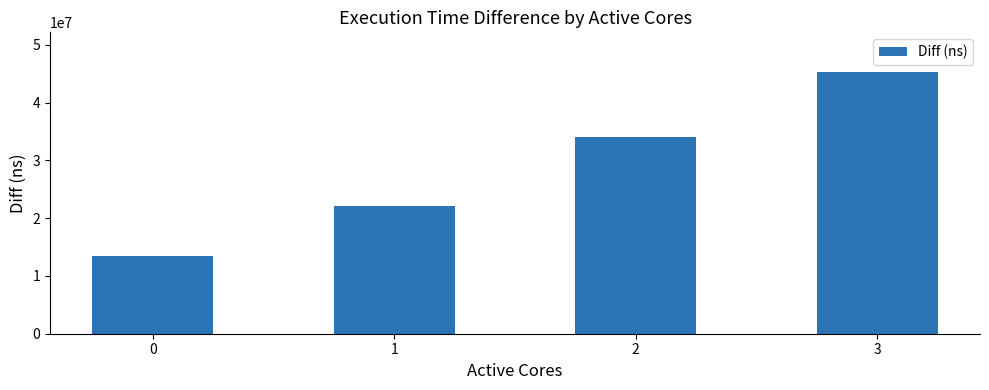

Which has a higher value, 0 or 3?

3